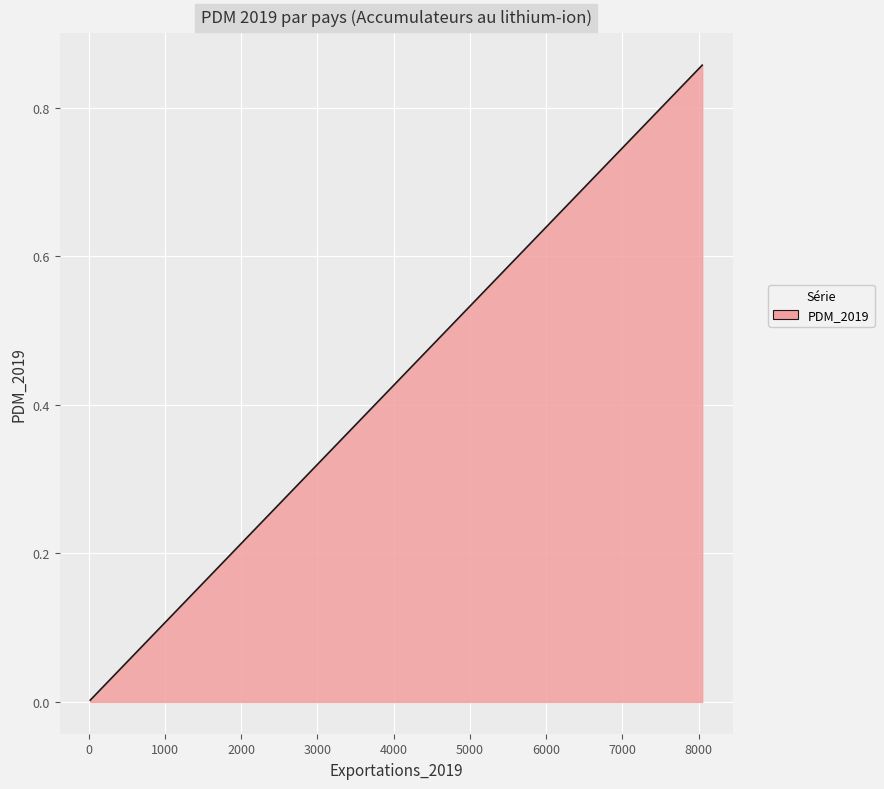

The chart shows a value of 0.9 at 8047. True or false?

True